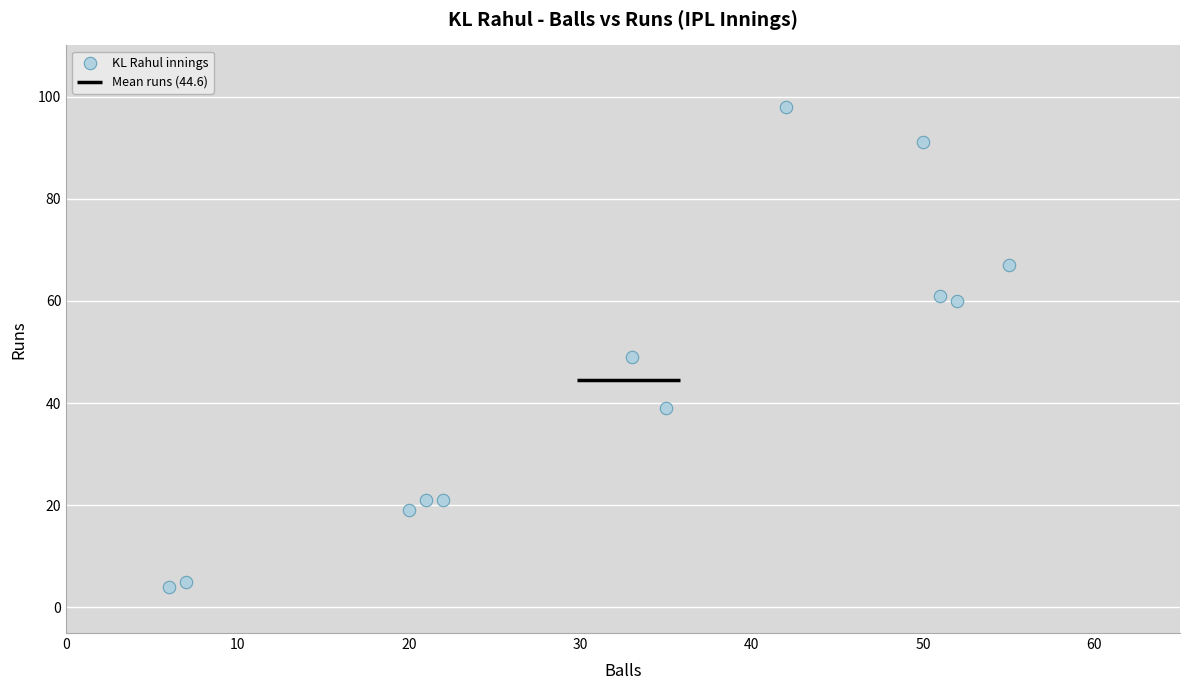

What Y value in the scatter plot is closest to 51?

49